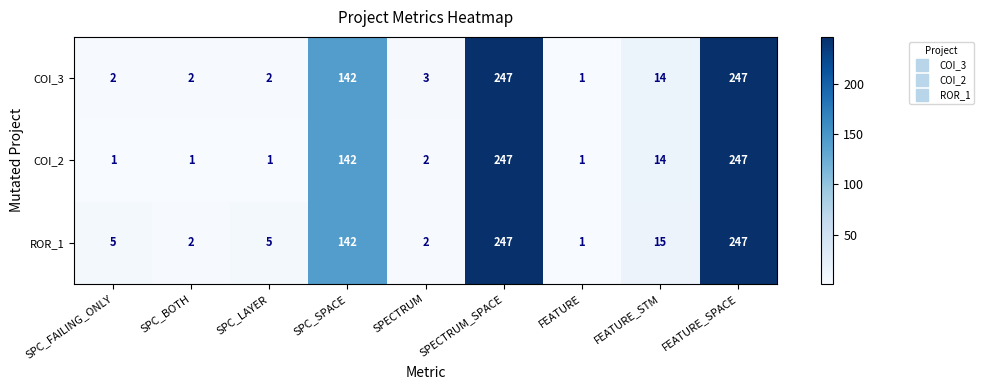

Rank the series by their average value, from lowest to highest.

COI_2, COI_3, ROR_1